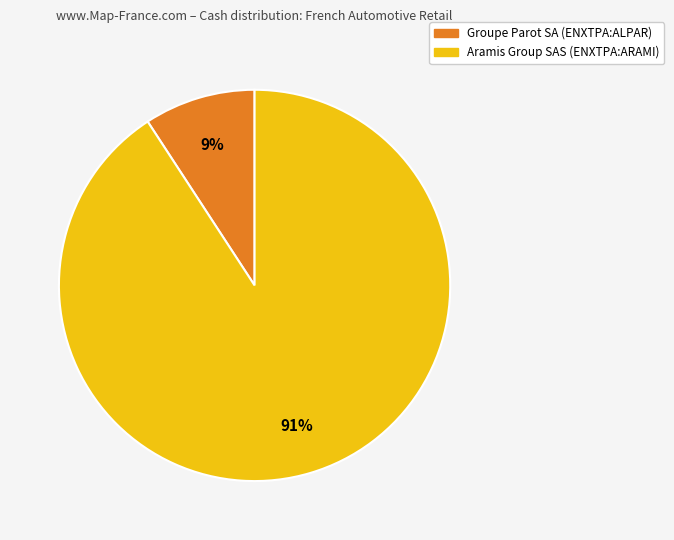

Which category accounts for the majority?

Aramis Group SAS (ENXTPA:ARAMI)